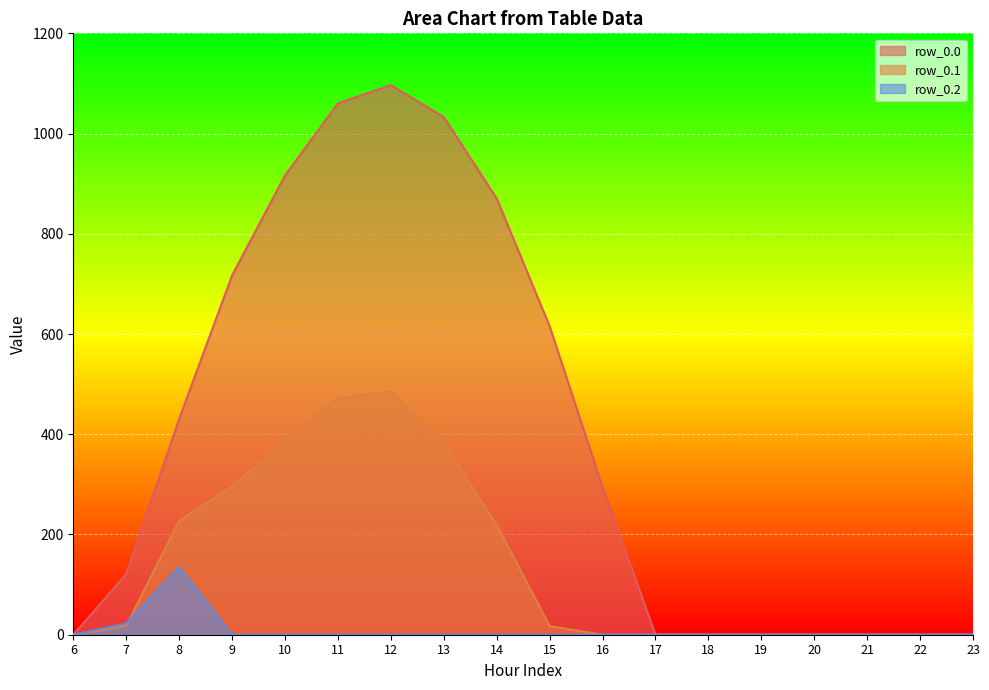

True or false: row_0.0 and row_0.2 intersect in this chart.

False